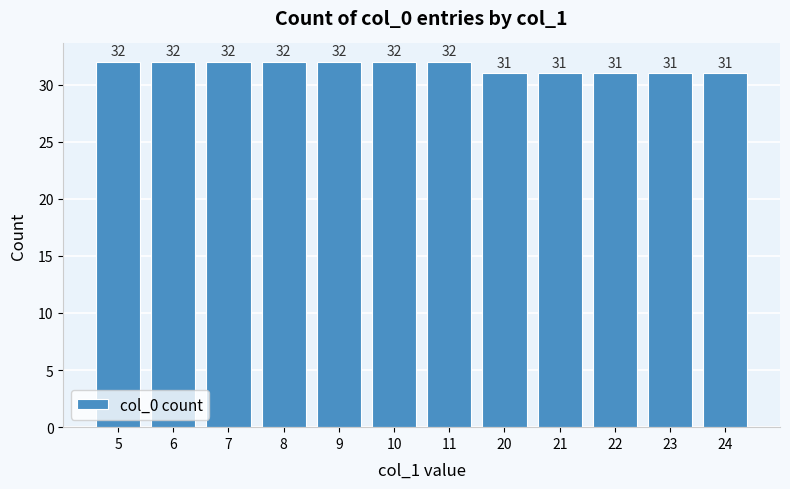

Read the value at 22.

31